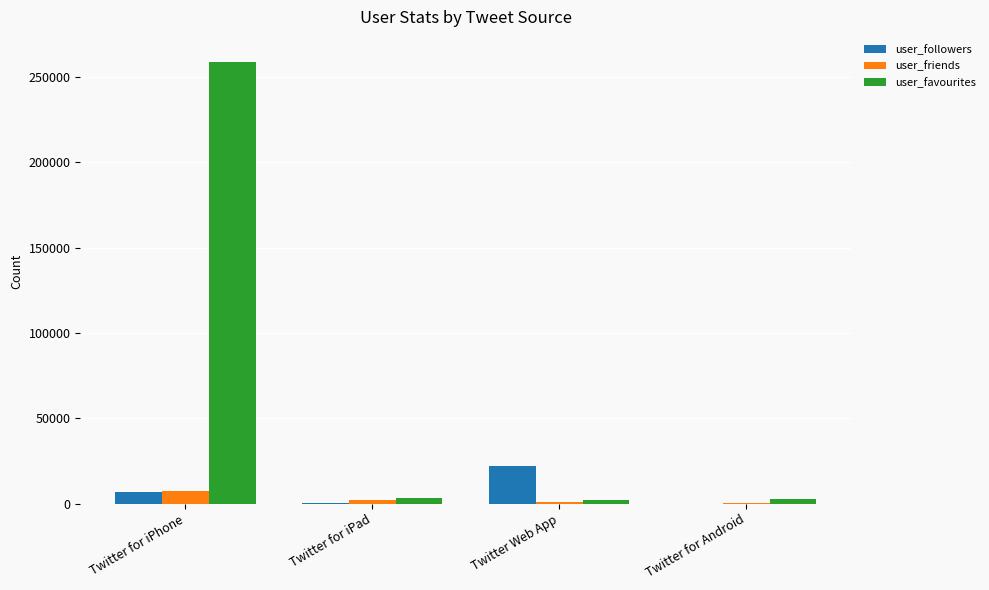

What is the sum of the user_friends values at Twitter for iPad and Twitter for Android?

2350